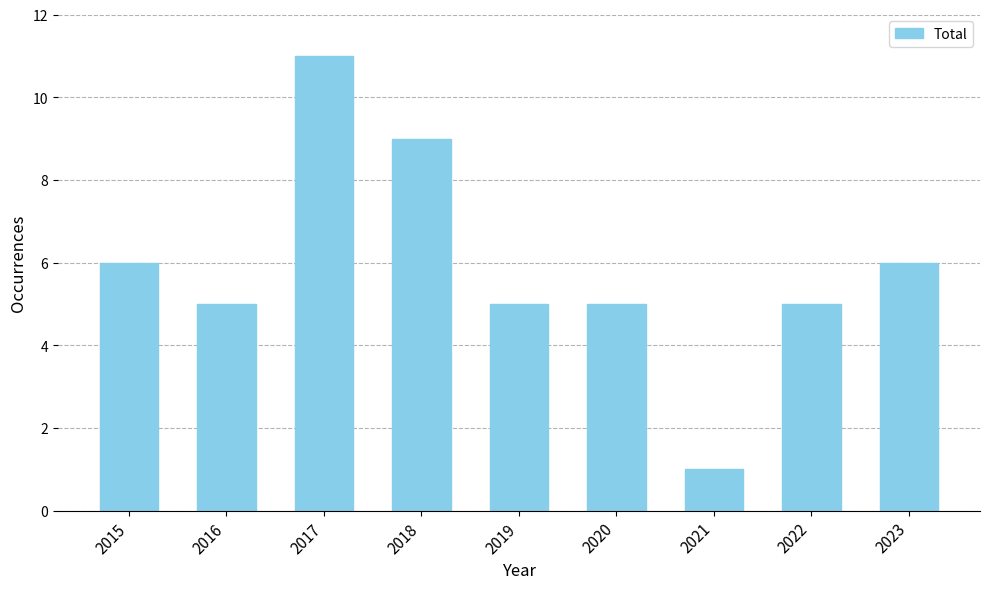

The chart shows a value of 5 at 2022. True or false?

True